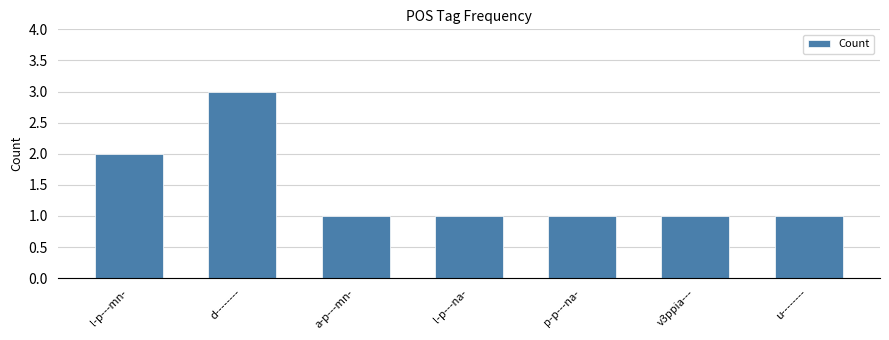

At which category does the chart reach its peak across all series?

d--------